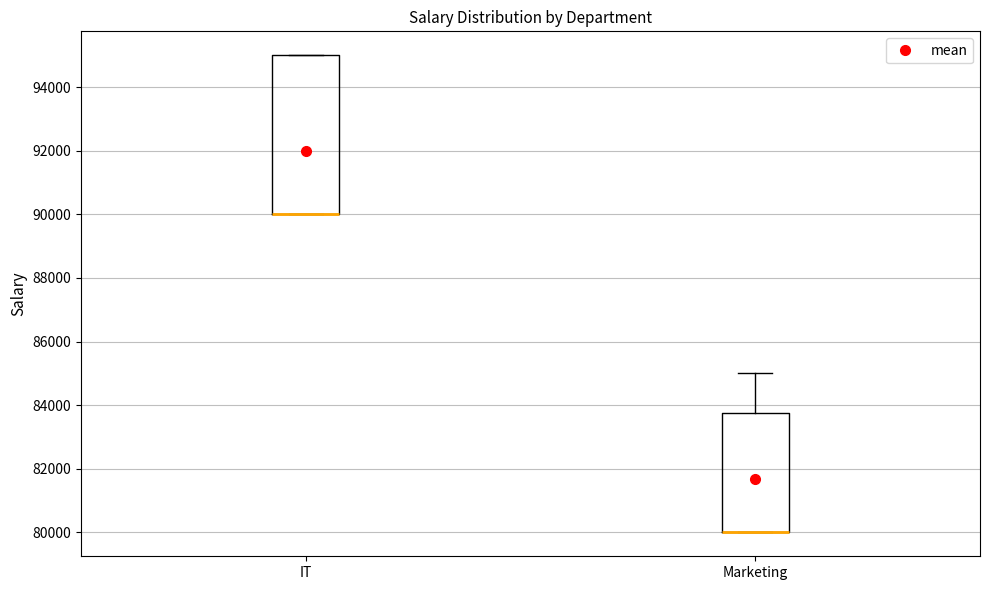

Comparing the boxes themselves (not the whiskers), which one is the tallest?

IT